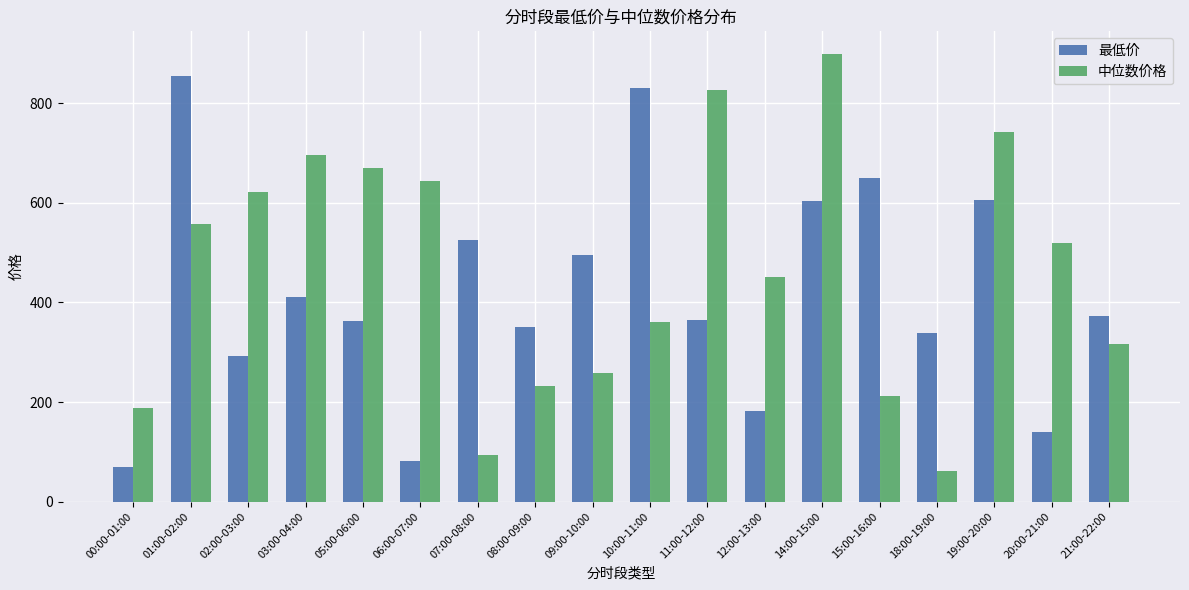

What is the total value across all series at 21:00-22:00?

689.0